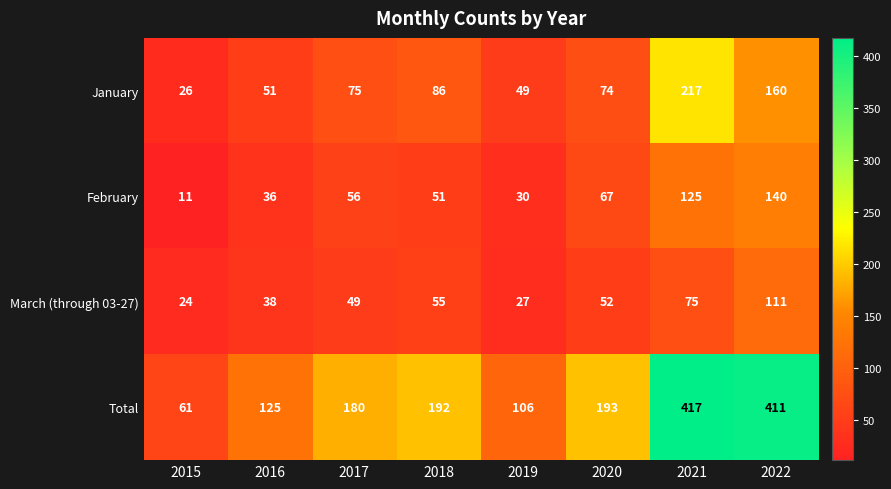

What is the difference between the highest and lowest values at 2017?

131